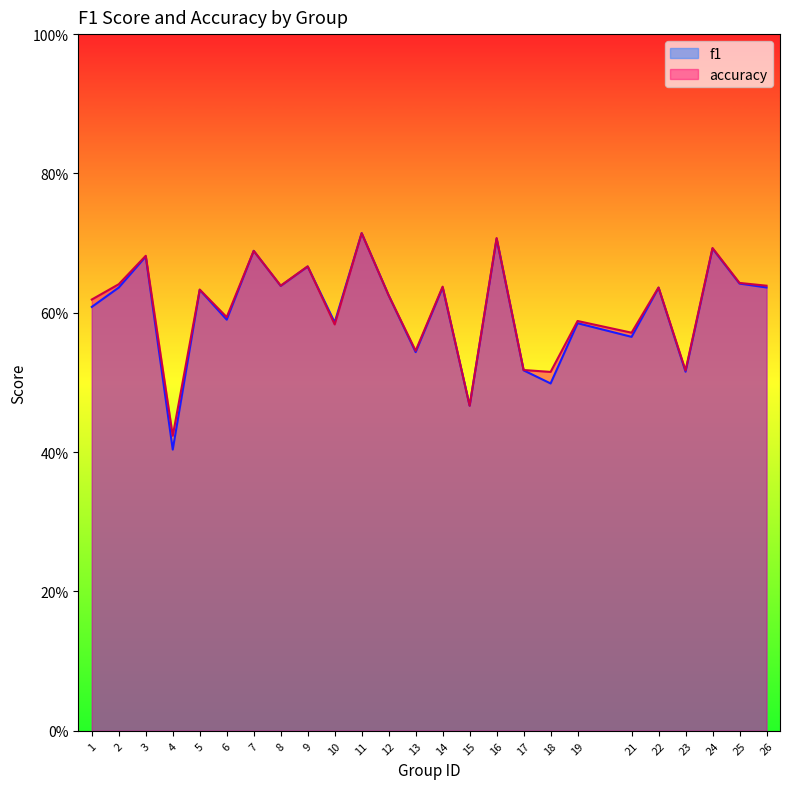

Which series has the largest total across all categories?

accuracy